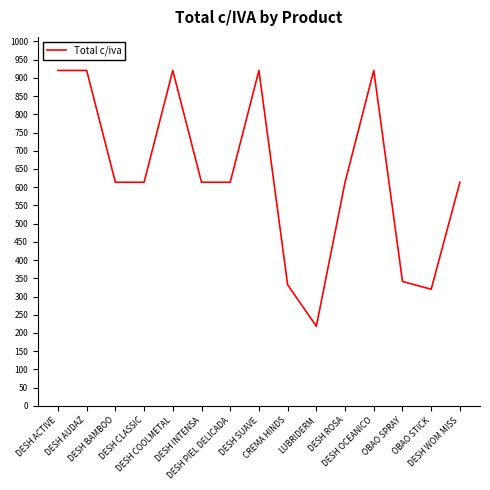

What is the difference between the maximum and minimum values?

701.9